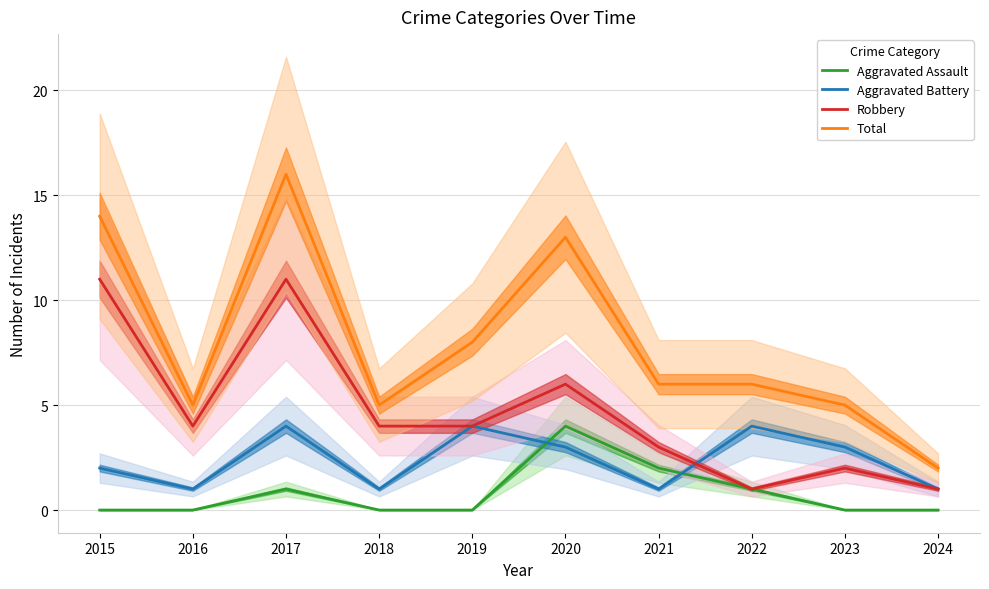

Rank the series at 2023 from lowest to highest value.

Aggravated Assault, Robbery, Aggravated Battery, Total